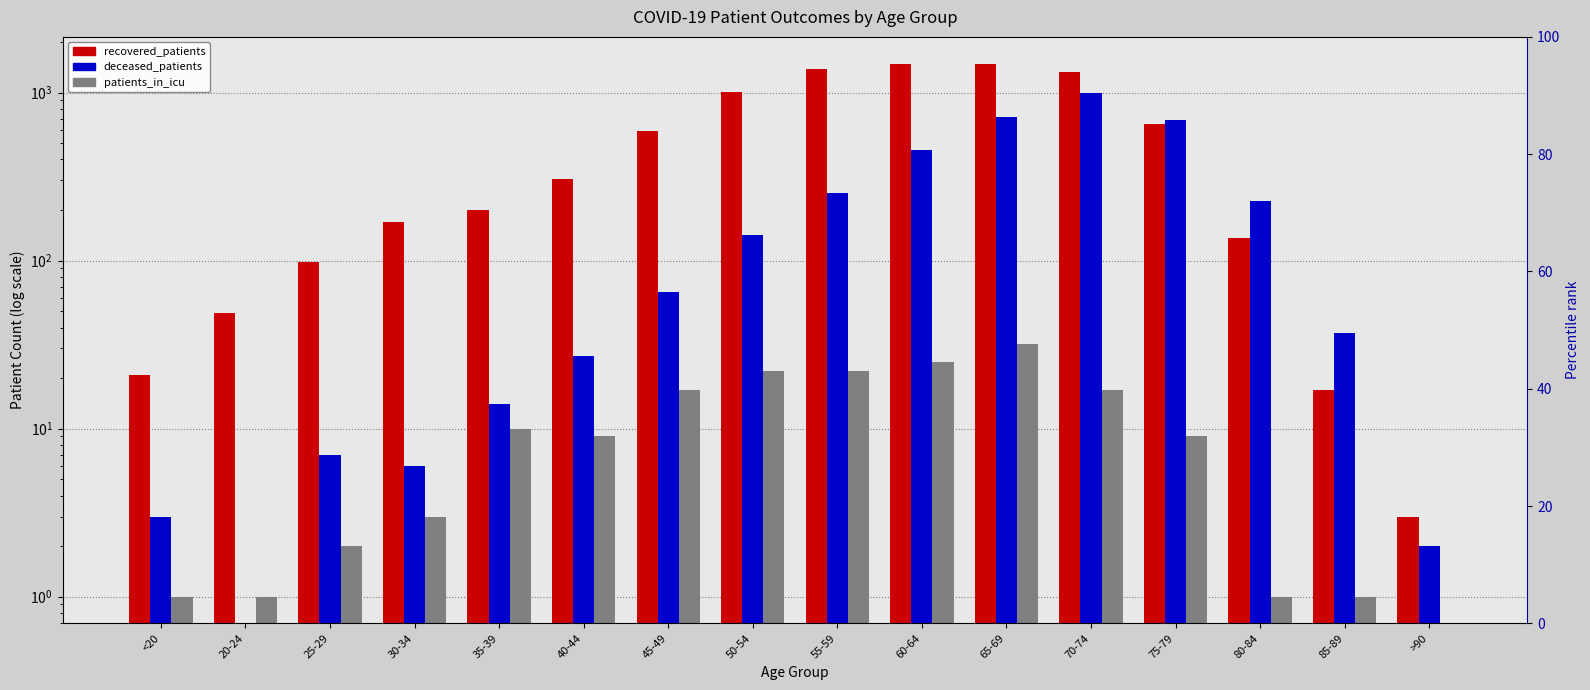

Which series has the largest total across all categories?

recovered_patients